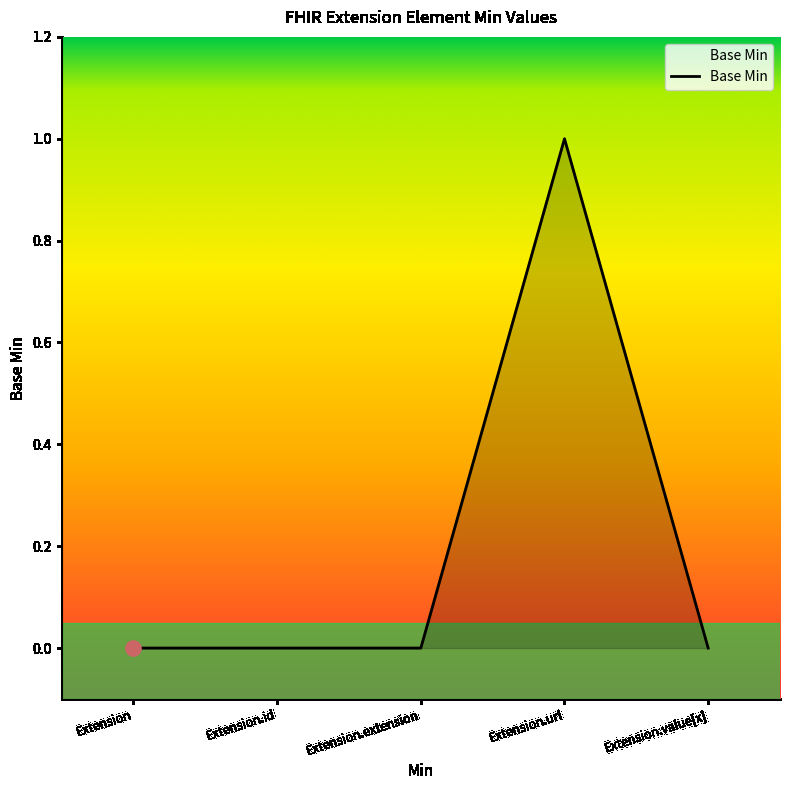

What is the change in value from Extension to Extension.url?

+1